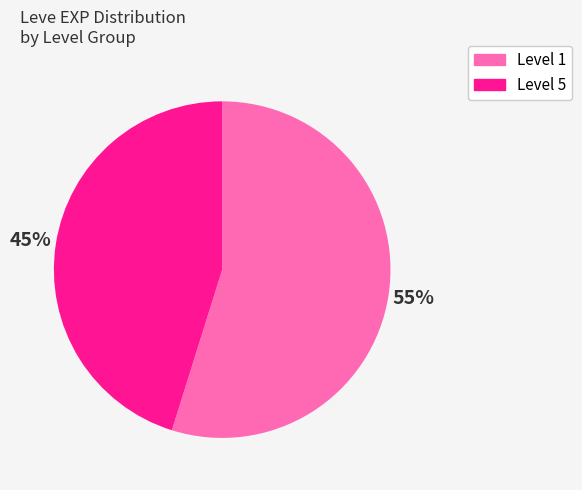

To the nearest percent, what is the difference between the largest and smallest slice percentages?

10%